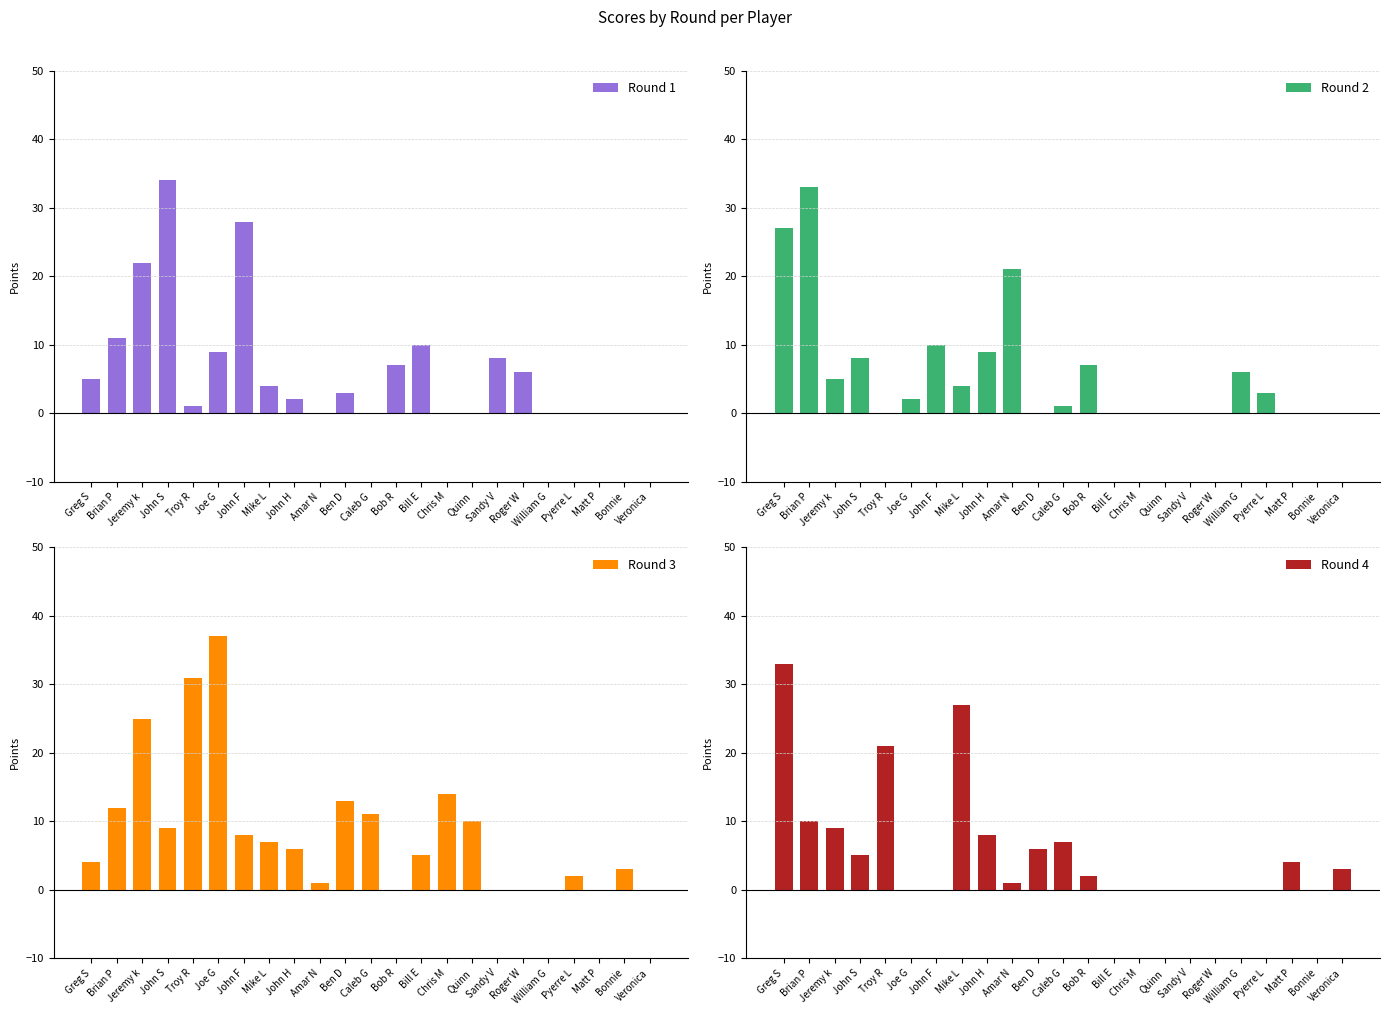

Rank the series at John S from lowest to highest value.

Round 4, Round 2, Round 3, Round 1